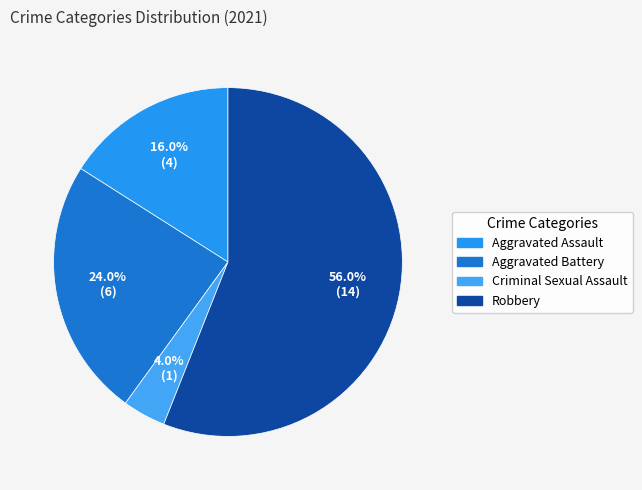

What percentage is the Robbery slice, to the nearest percent?

56%